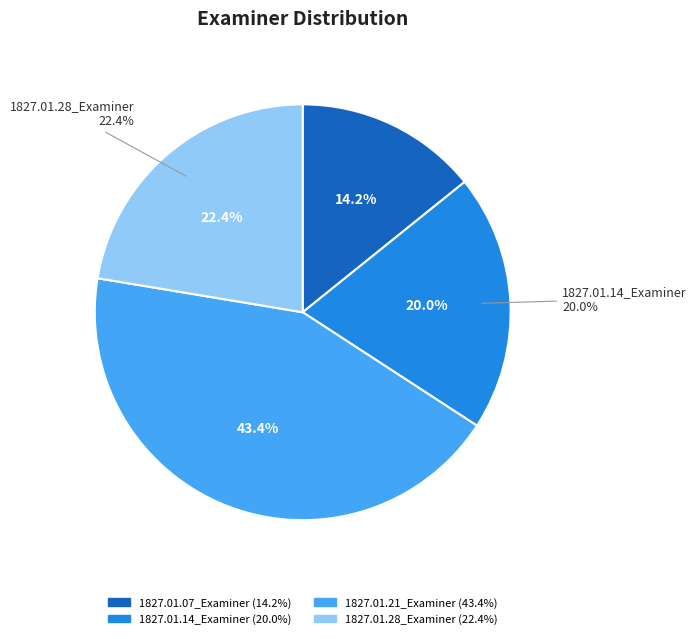

Does 1827.01.21_Examiner represent more than half of the total?

No